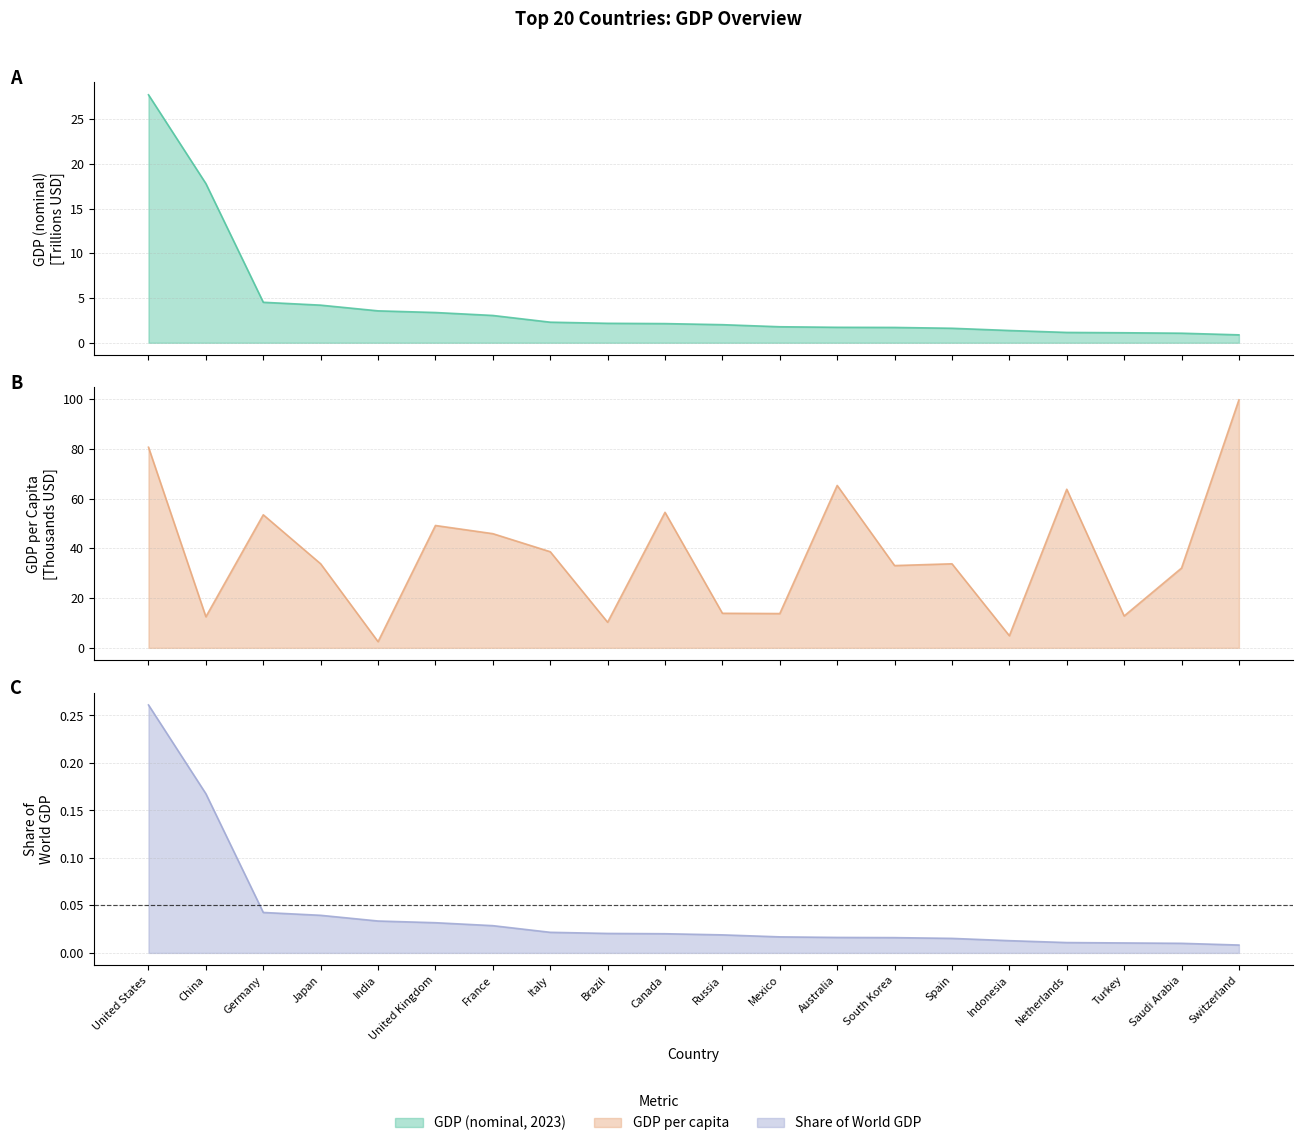

At which label does GDP per capita reach its minimum?

India